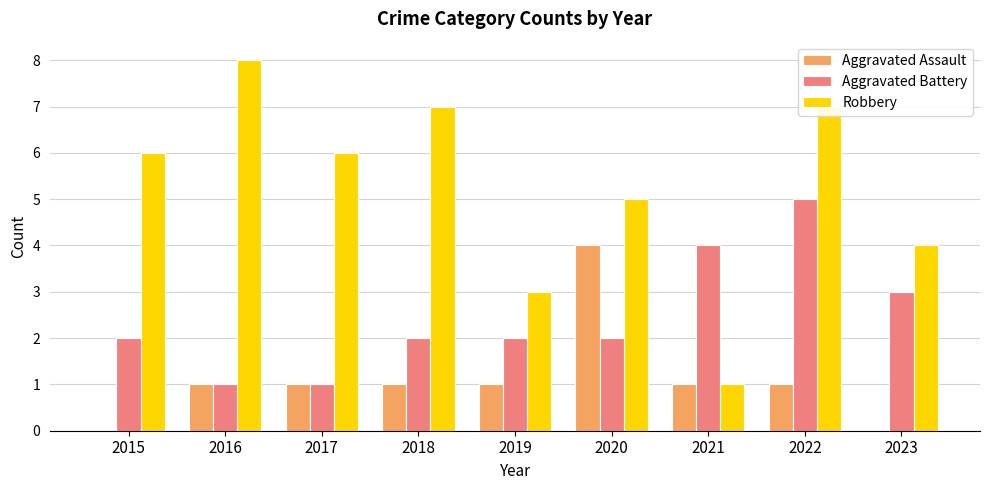

Which series has the largest range (max minus min)?

Robbery